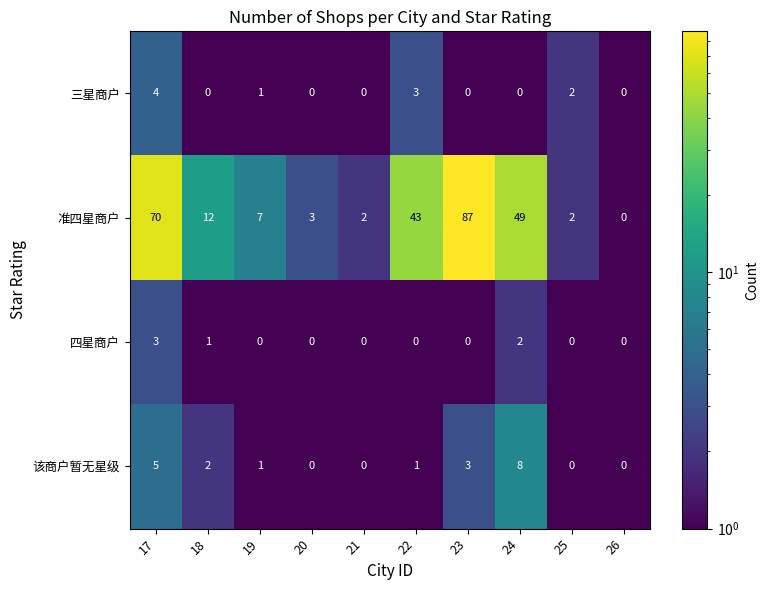

How many categories are shown in the chart?

10